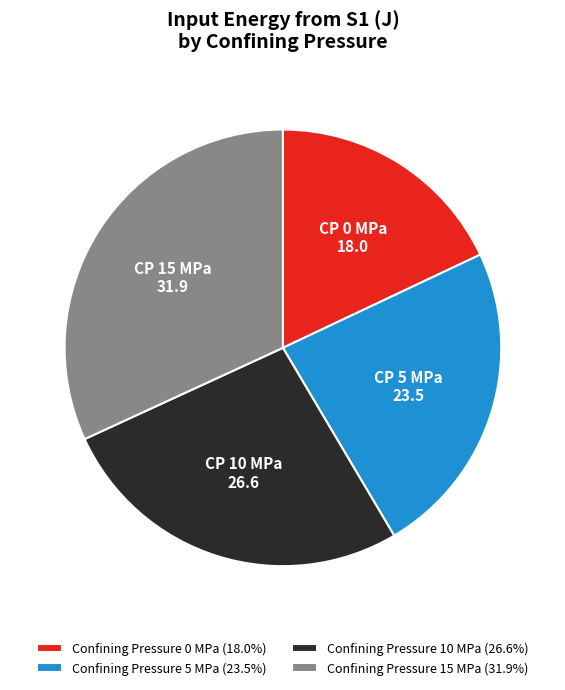

Is there a majority slice in this chart?

No